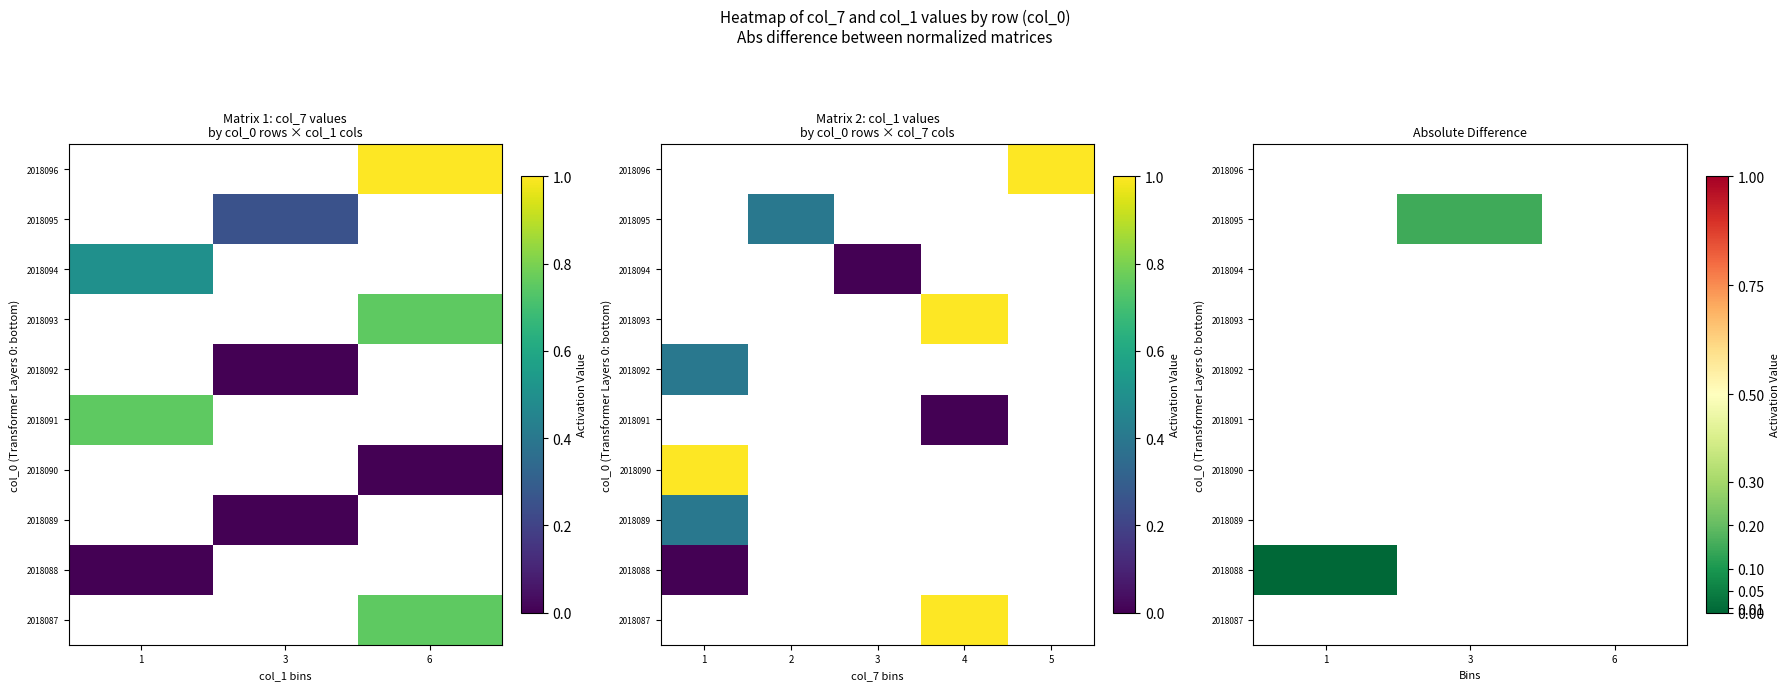

Between 3 and 6, which is larger?

6